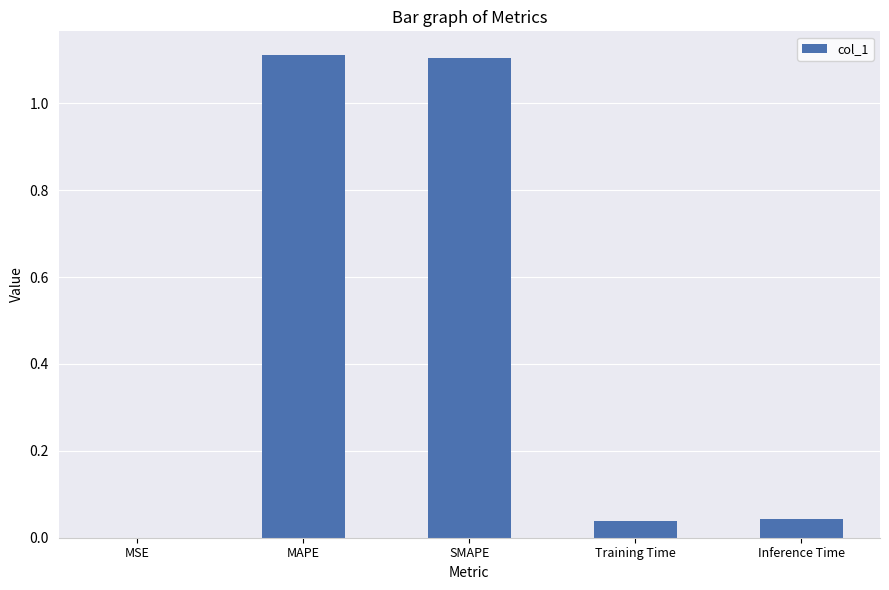

True or false: the data shows 1.1 at SMAPE.

True